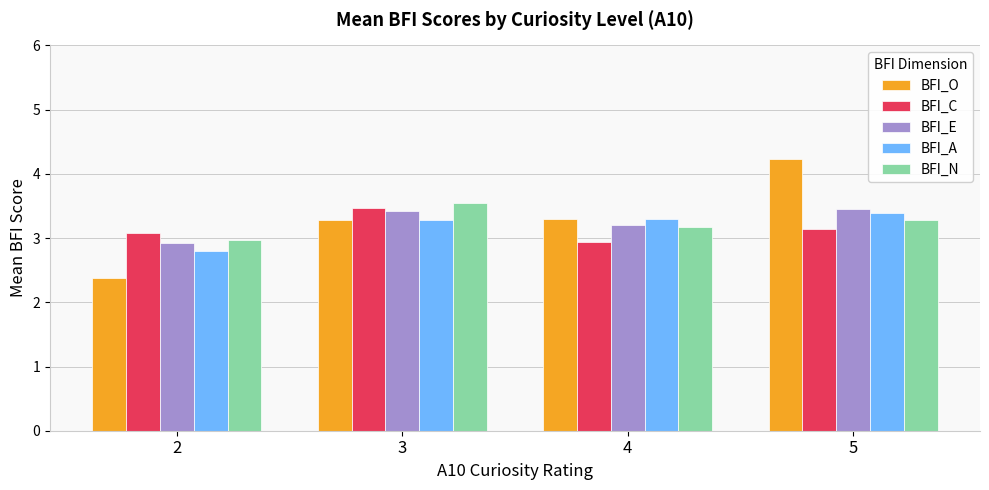

Count the number of data series in this chart.

5